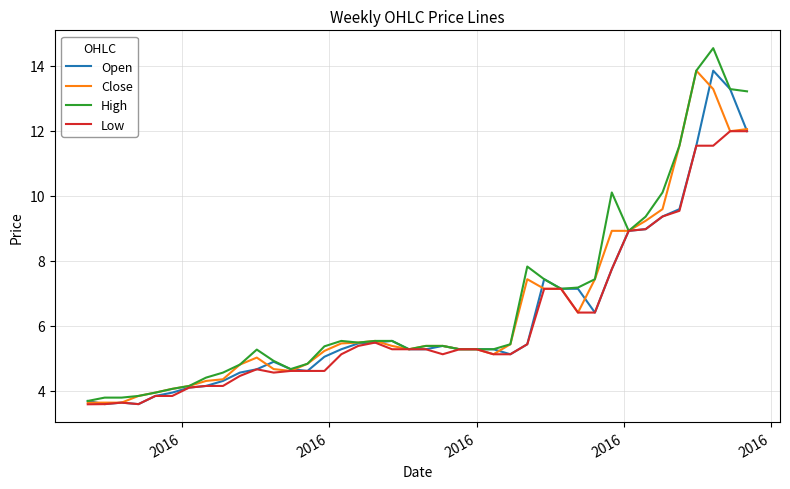

What is the maximum value for Open?

13.8